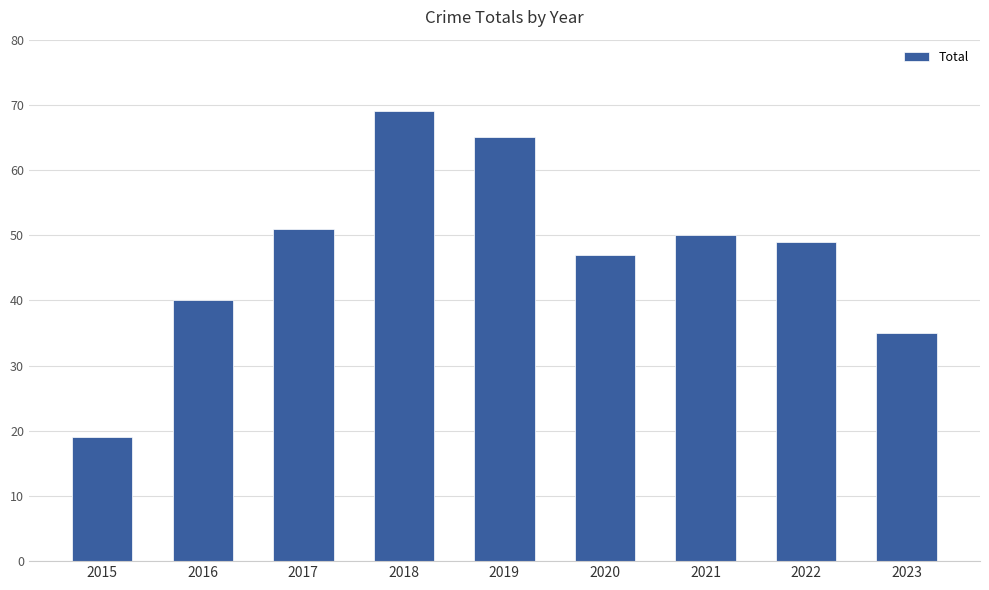

Reading left to right, what are all the values shown in this chart?

2015=19	2016=40	2017=51	2018=69	2019=65	2020=47	2021=50	2022=49	2023=35